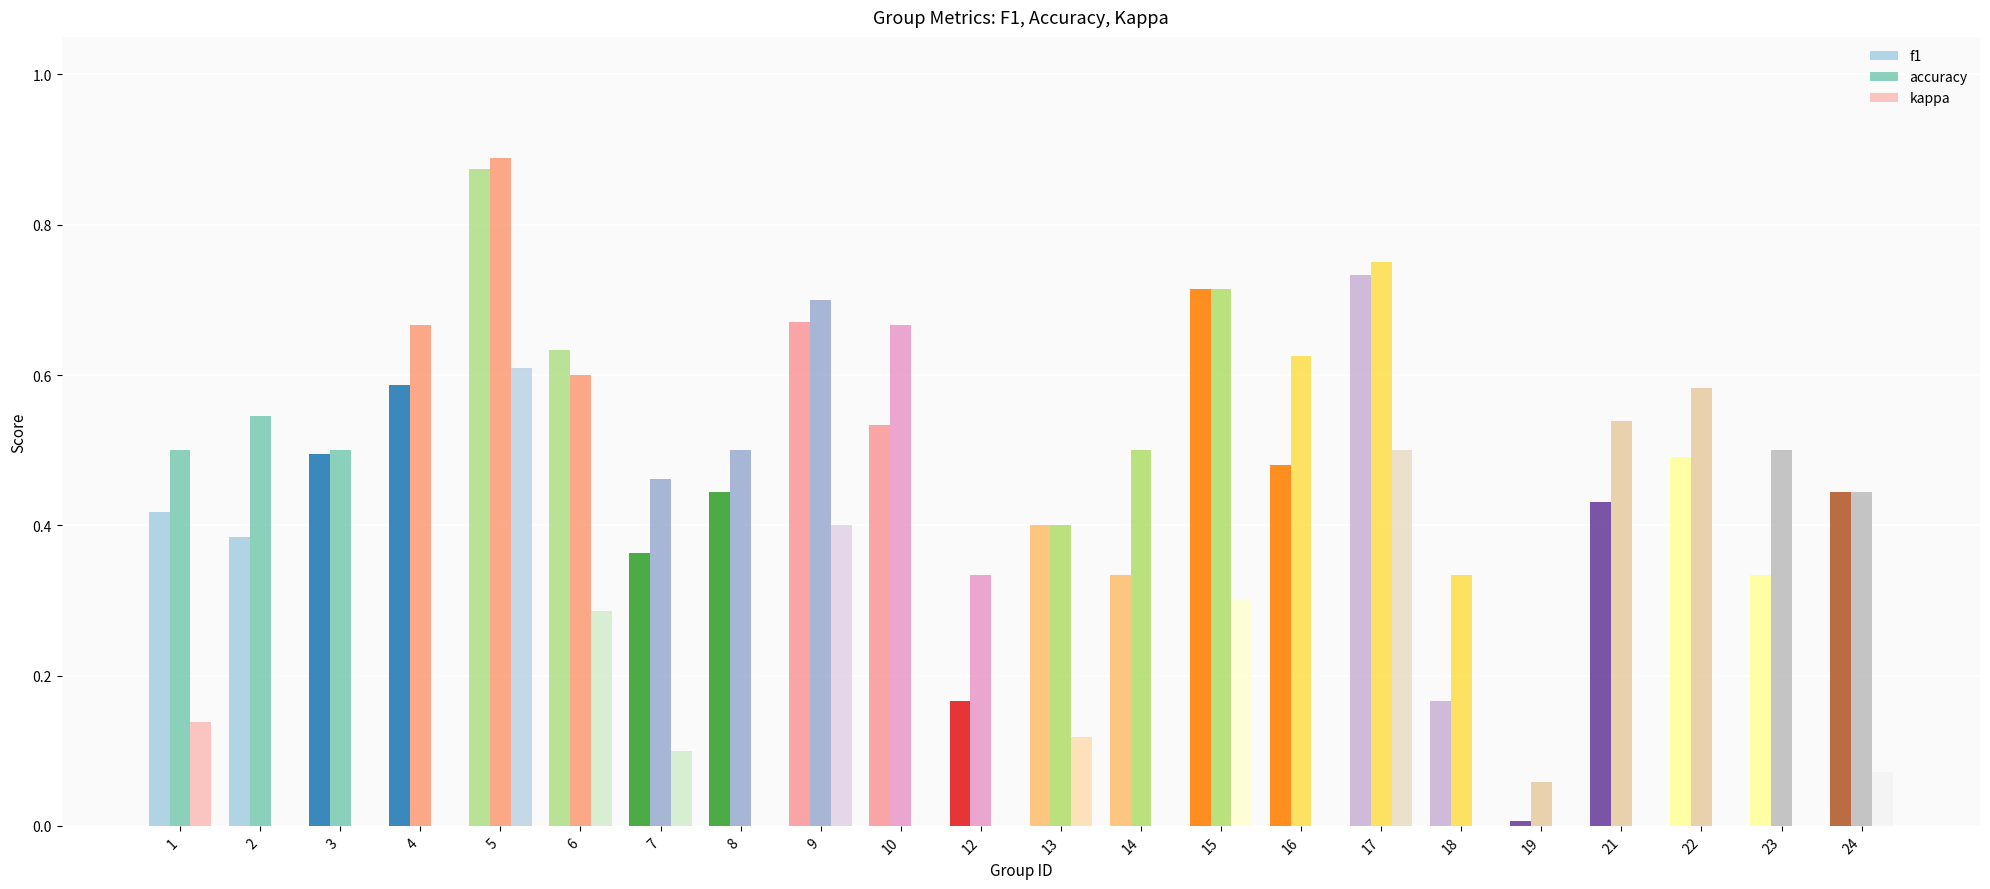

Between 8 and 23, which series saw the biggest shift?

f1